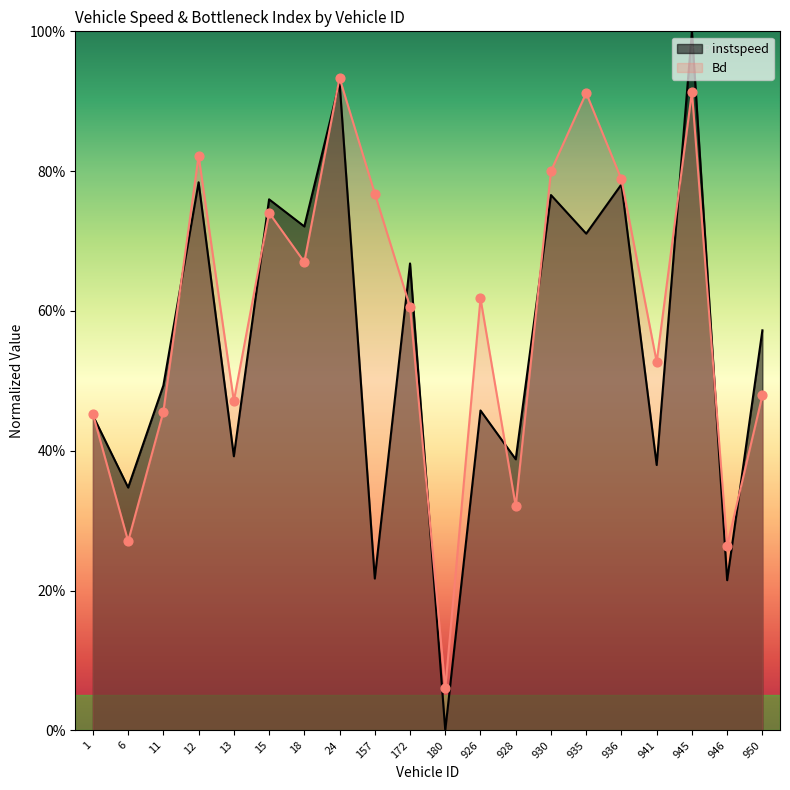

What is the total value across all series at 11.0?

0.9